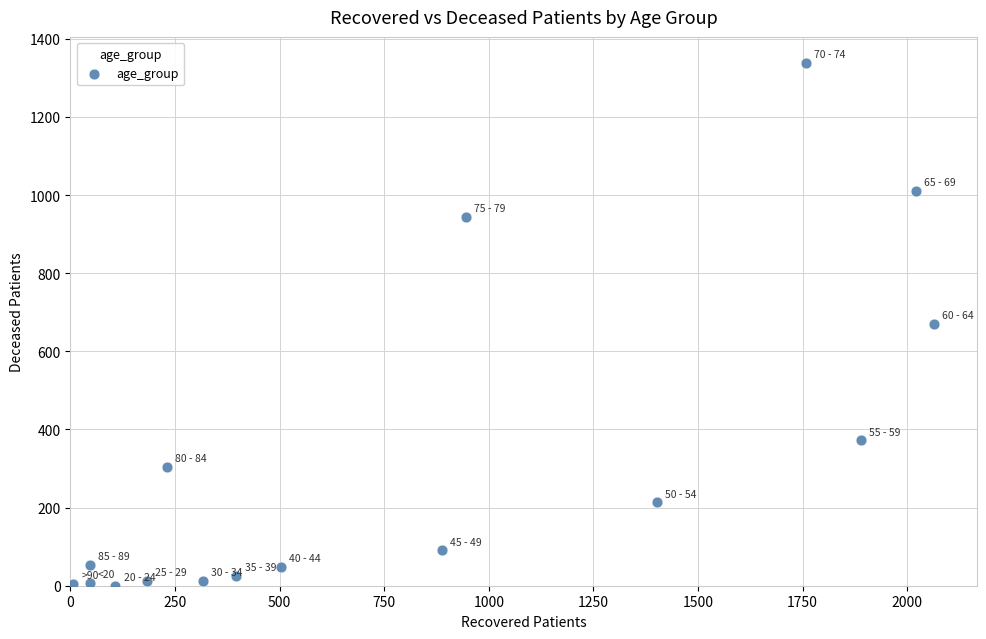

What is the range of X values (max minus min)?

2056